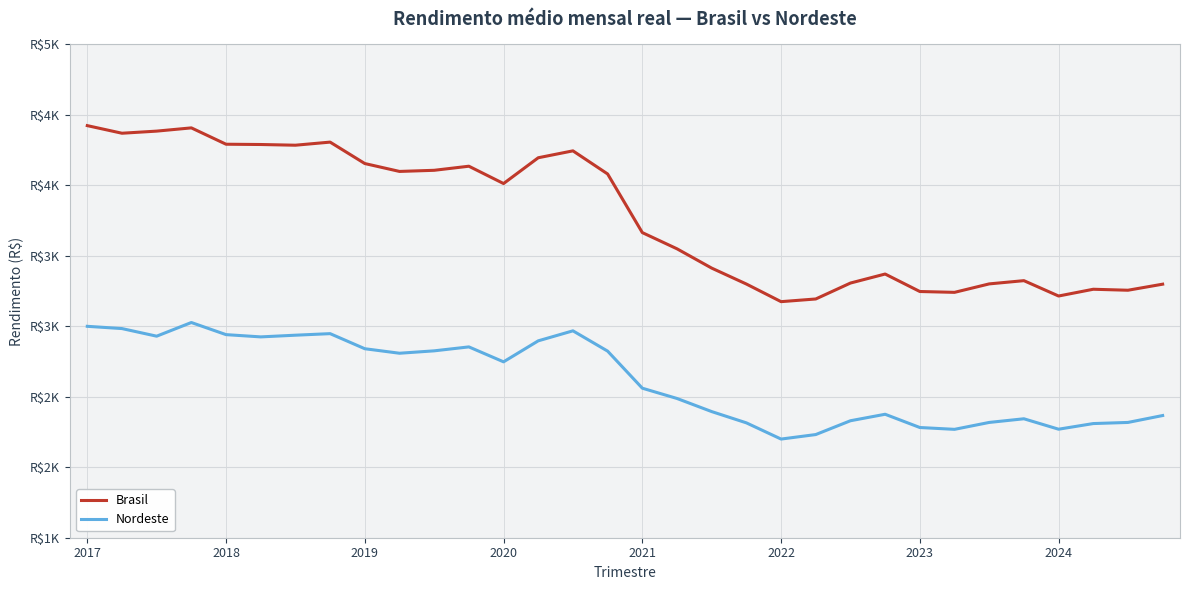

Does the chart display data point markers on the line(s)?

No